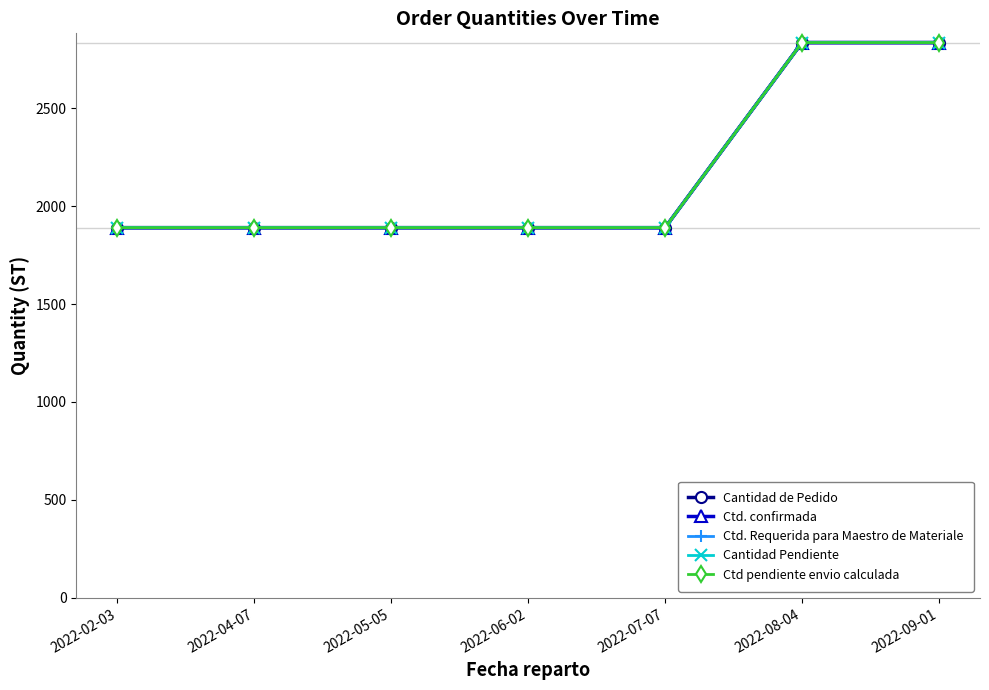

Read the Ctd. Requerida para Maestro de Materiale value at 2022-08-04, to the nearest 10.

2840